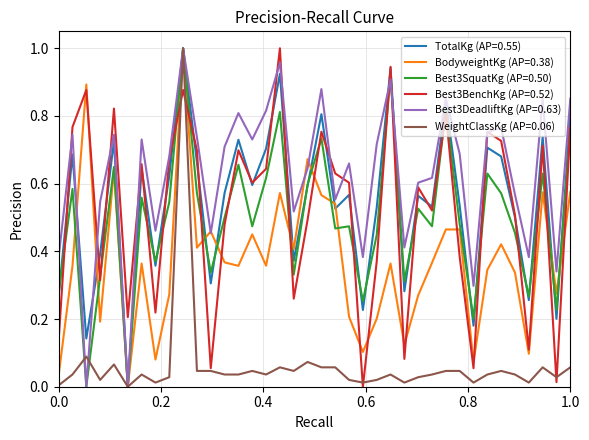

Which series has the largest total across all categories?

Best3DeadliftKg (AP=0.63)